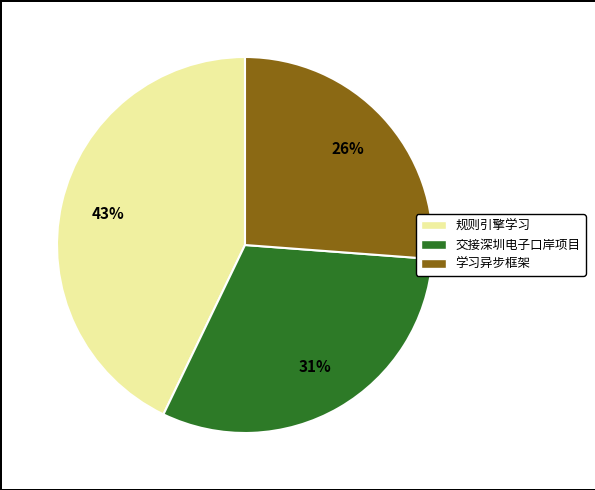

To the nearest percent, what is the difference between the largest and smallest slice percentages?

17%